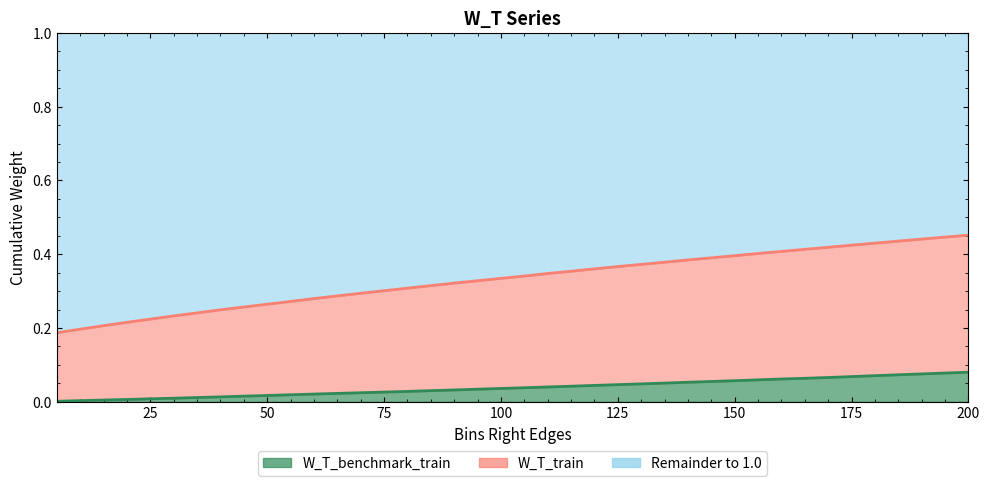

Which series has the widest spread of values?

W_T_train